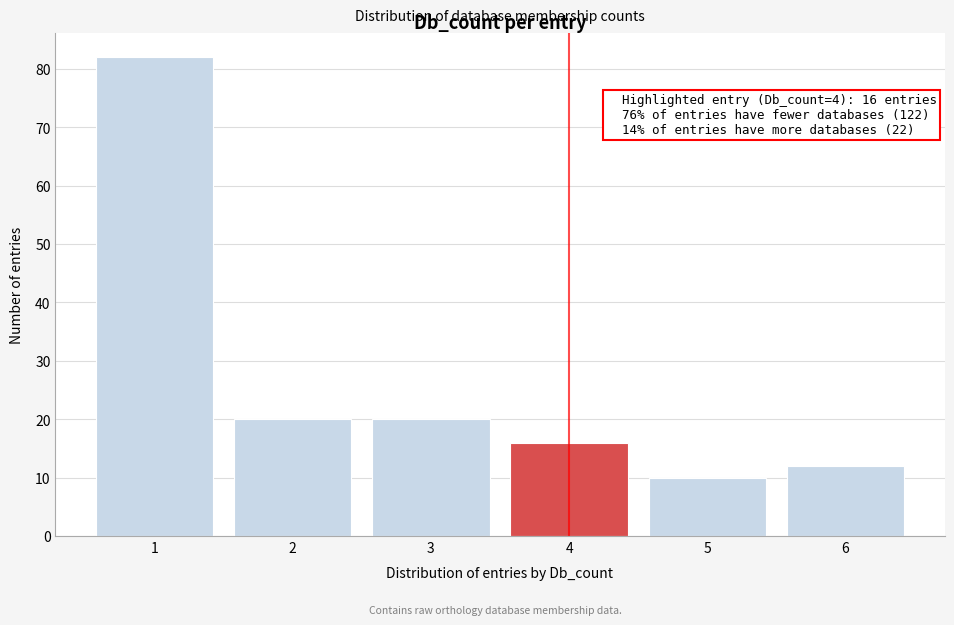

Reading left to right, list all the values displayed in this chart.

82	20	20	16	10	12